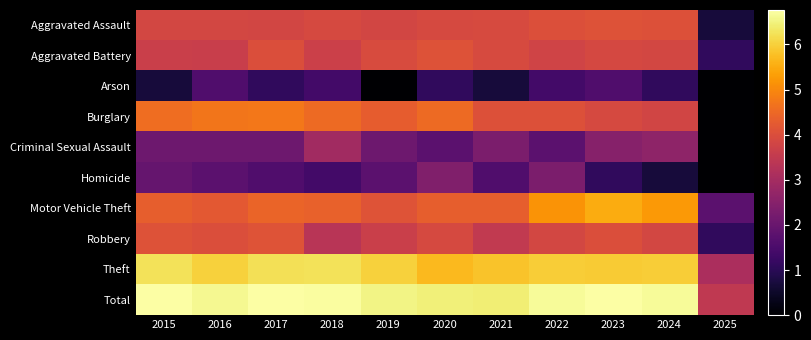

How many categories are shown in the chart?

11